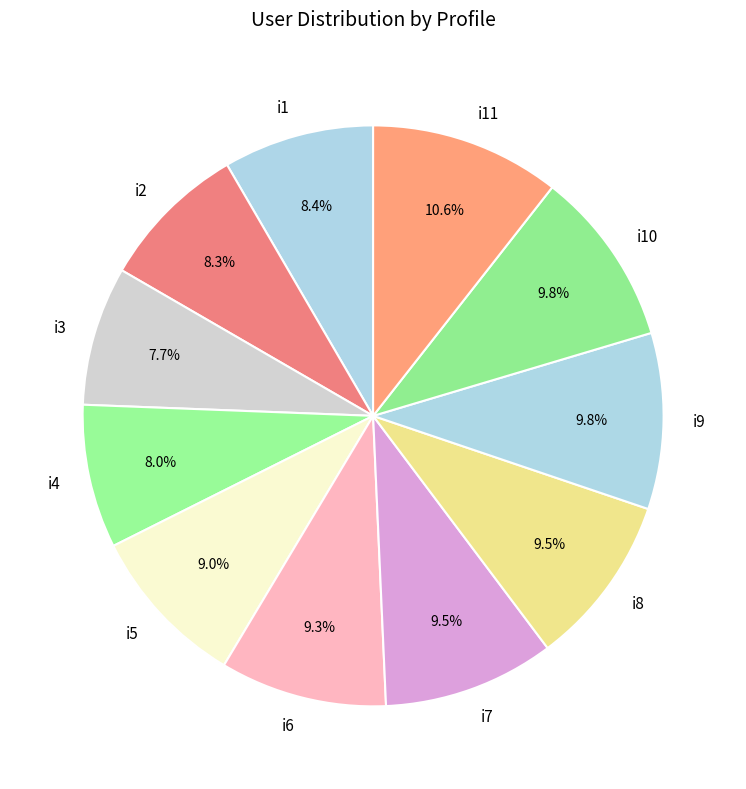

What percentage is the i11 slice, to the nearest percent?

11%